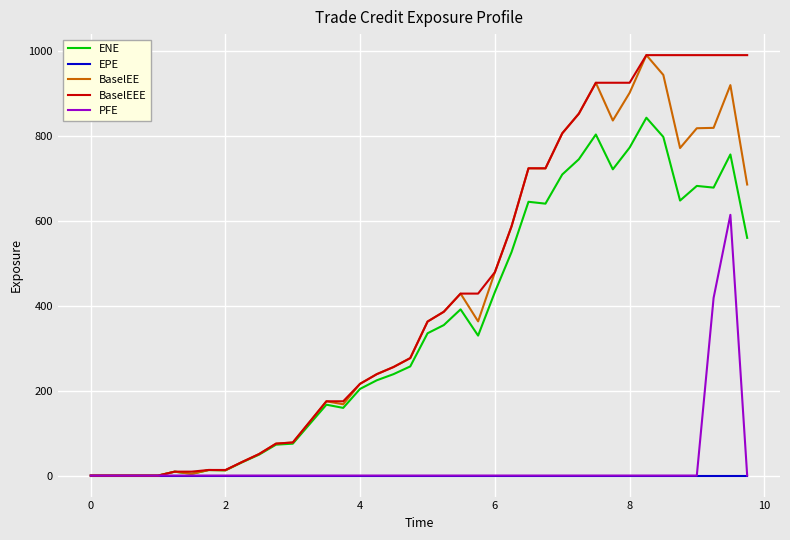

What is the maximum value shown in the chart?

990.3